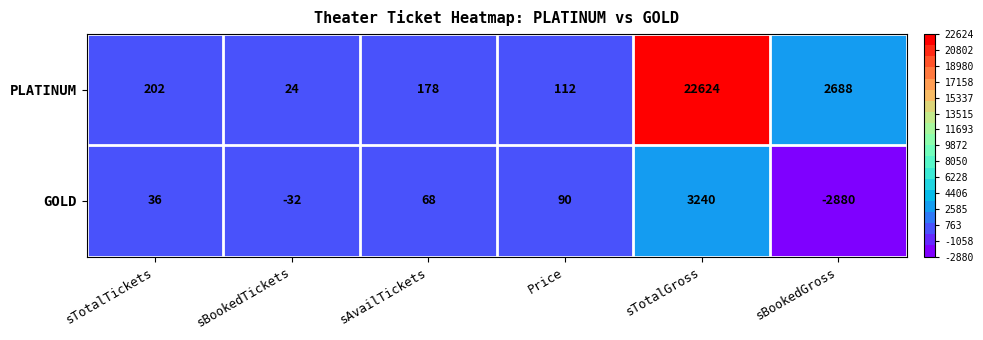

What is the difference between the PLATINUM values at sTotalTickets and sTotalGross?

22422